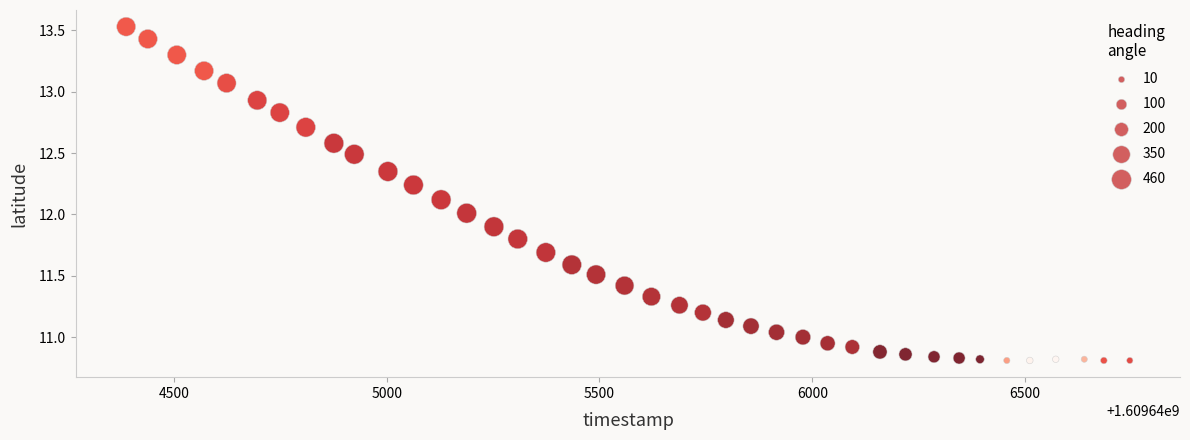

What is the range of Y values (max minus min)?

2.7